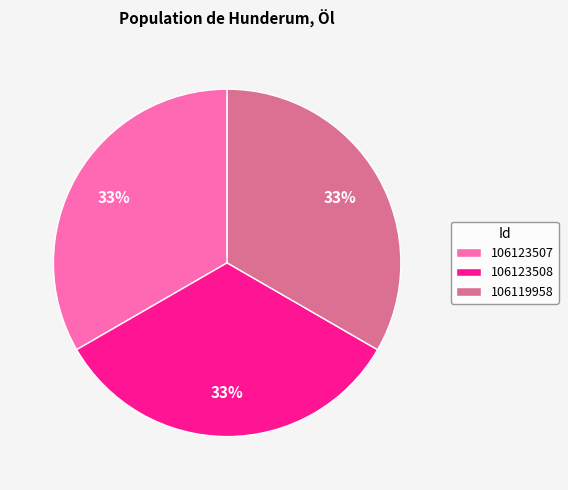

Combined, do 106123507 and 106123508 account for over 50%?

Yes